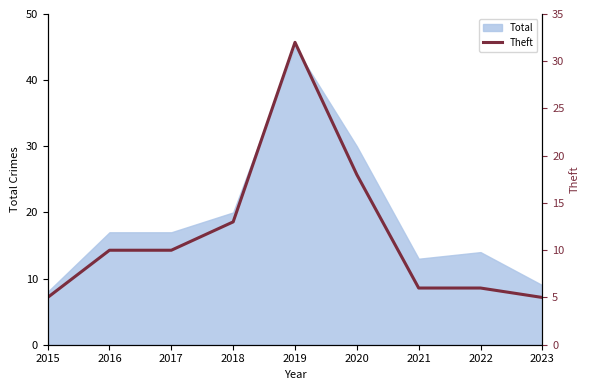

The chart shows a value of 8 at 2023. True or false?

False